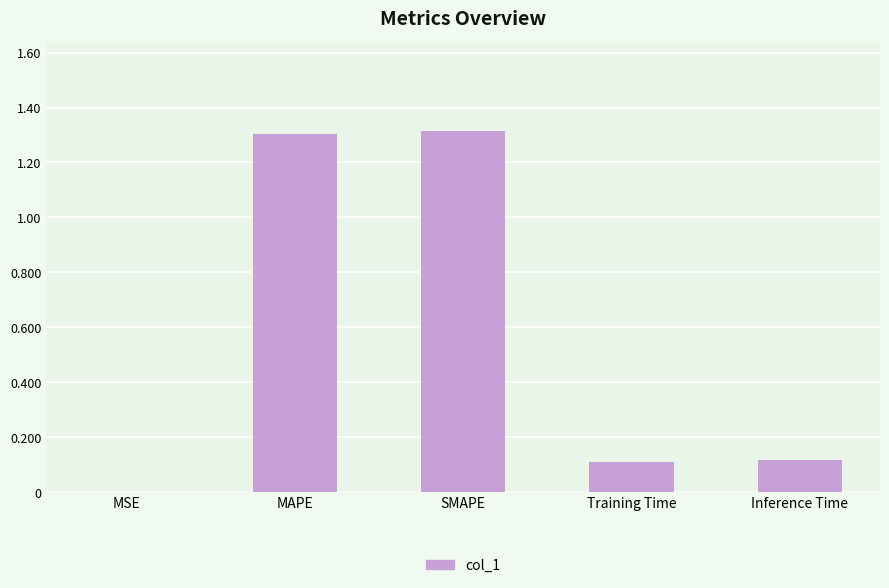

The chart shows a value of 2.0 at MAPE. True or false?

False